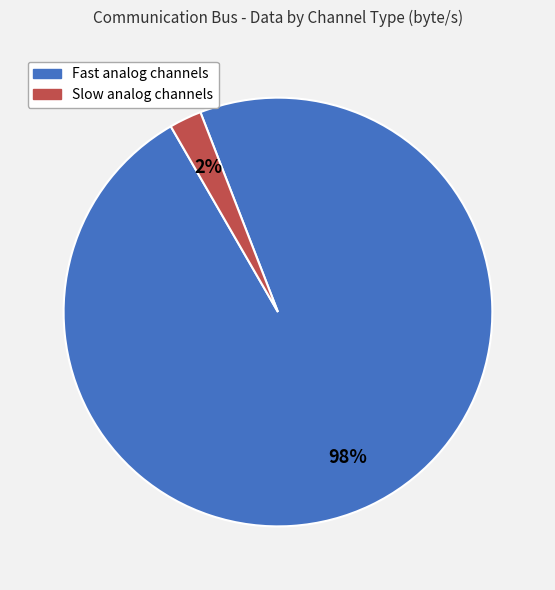

To the nearest percent, what is the average slice percentage?

50%